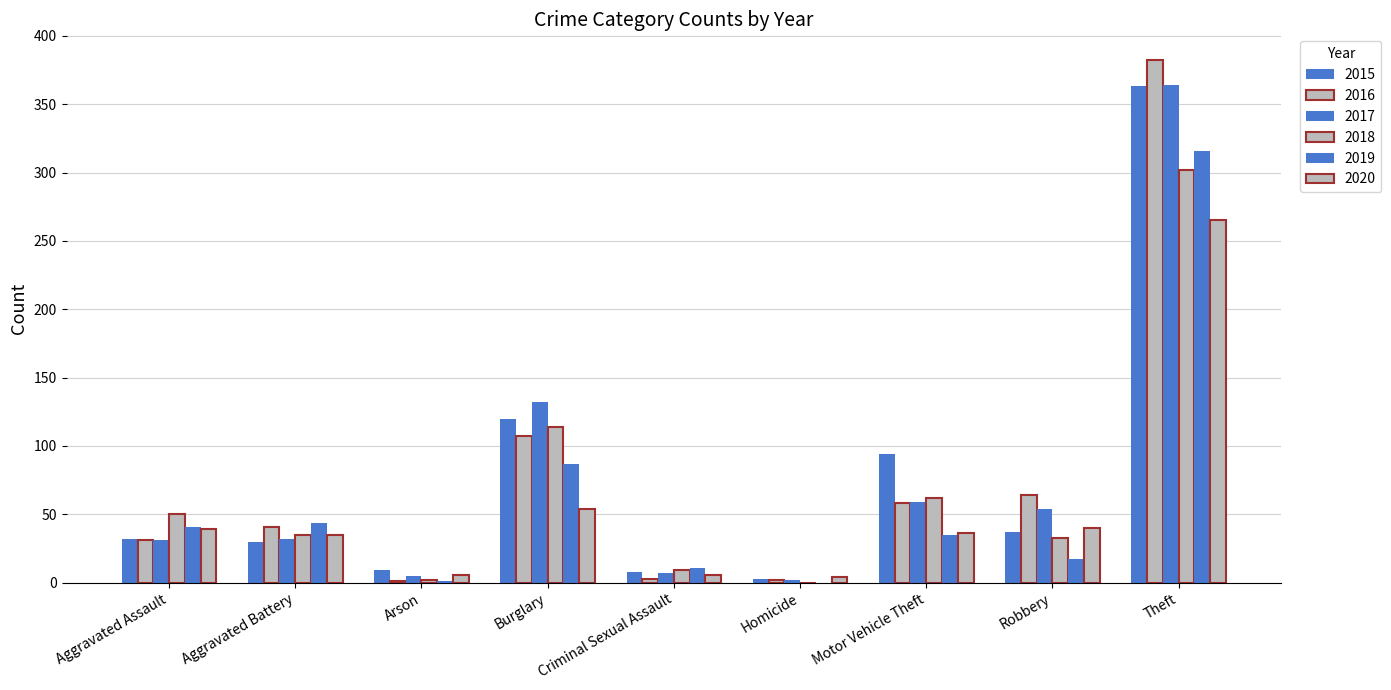

Reading left to right, list all the values displayed in this chart.

2015: 32	30	9	120	8	3	94	37	363
2016: 31	41	1	107	3	2	58	64	382
2017: 31	32	5	132	7	2	59	54	364
2018: 50	35	2	114	9	0	62	33	302
2019: 41	44	1	87	11	0	35	17	316
2020: 39	35	6	54	6	4	36	40	265